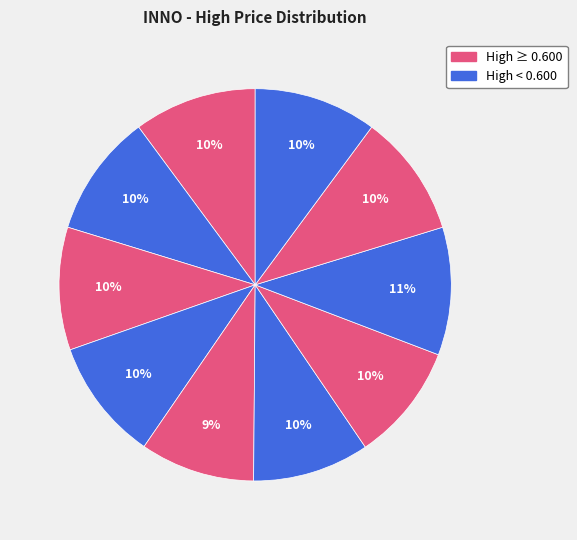

Count the number of slices in the pie.

10